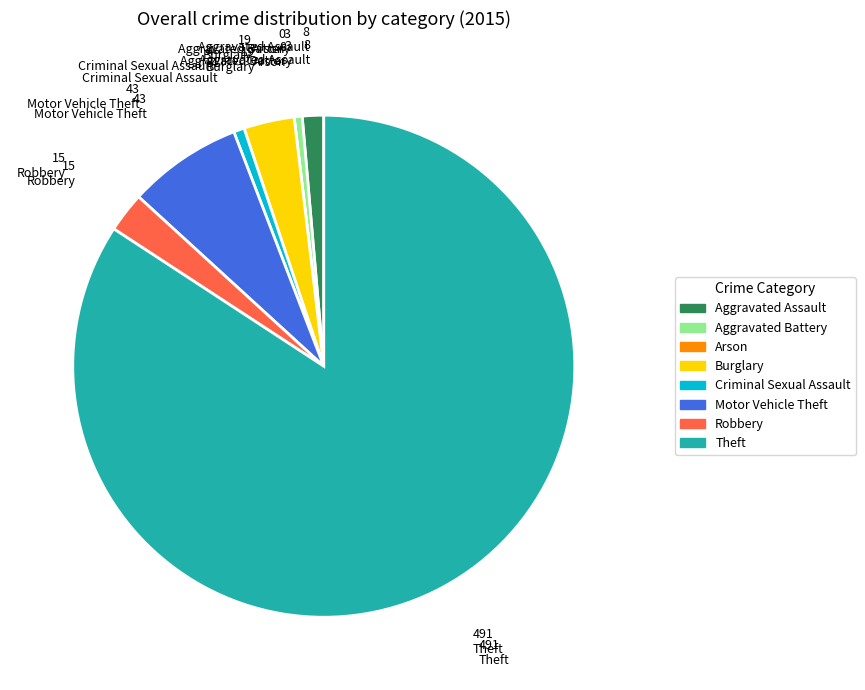

The Burglary slice represents 16% of the pie. True or false?

False